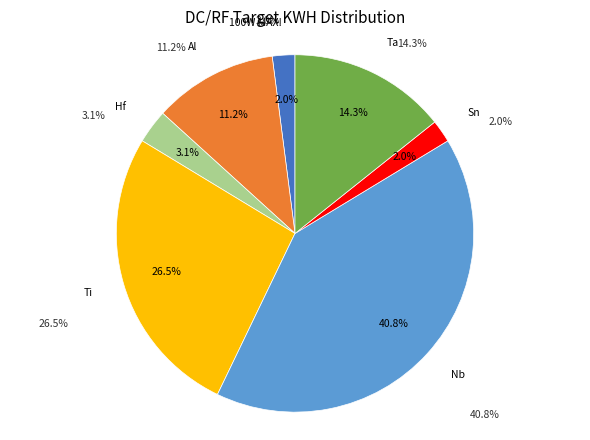

To the nearest percent, what is the combined percentage of Sn and Nb?

43%